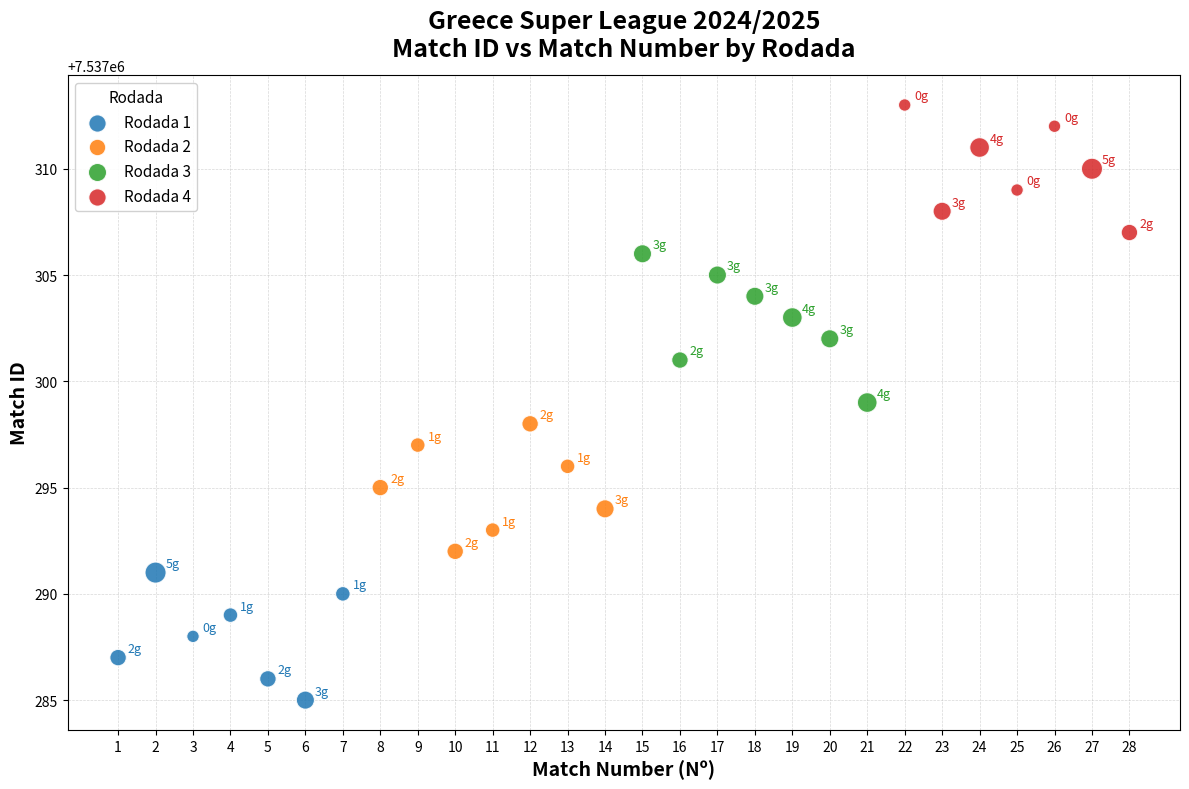

Which series contains the highest Y value?

Rodada 4